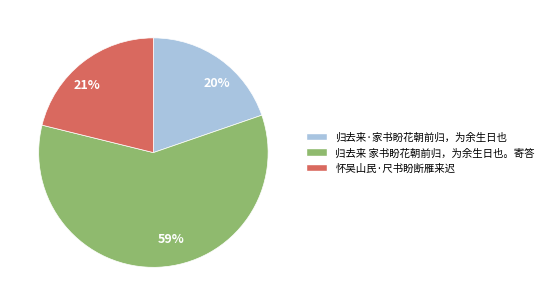

Combined, do 59% and 21% account for over 50%?

Yes